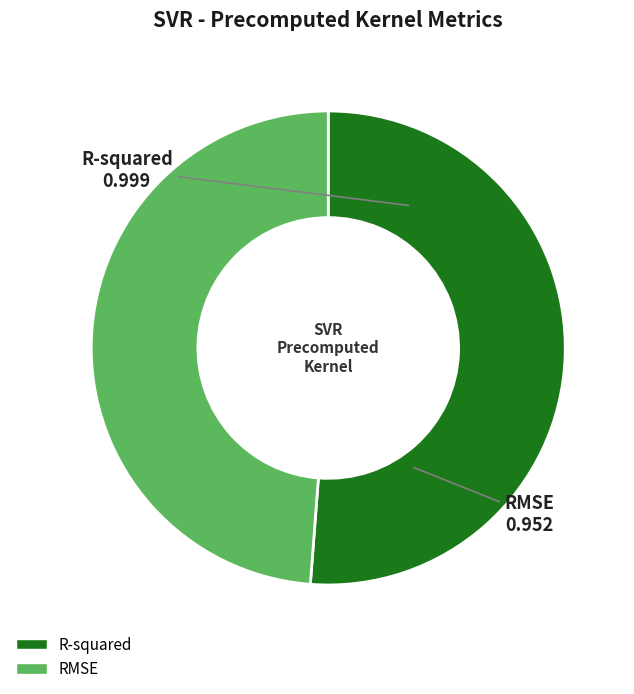

The R-squared slice represents 63% of the pie. True or false?

False